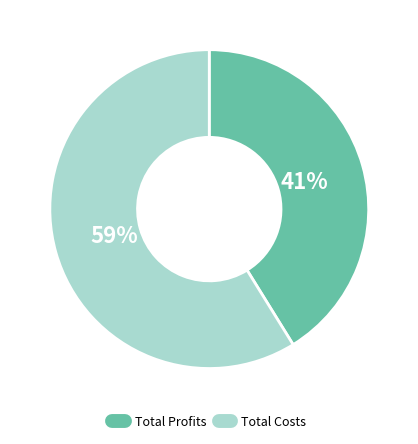

To the nearest percent, what is the difference between the largest and smallest slice percentages?

18%